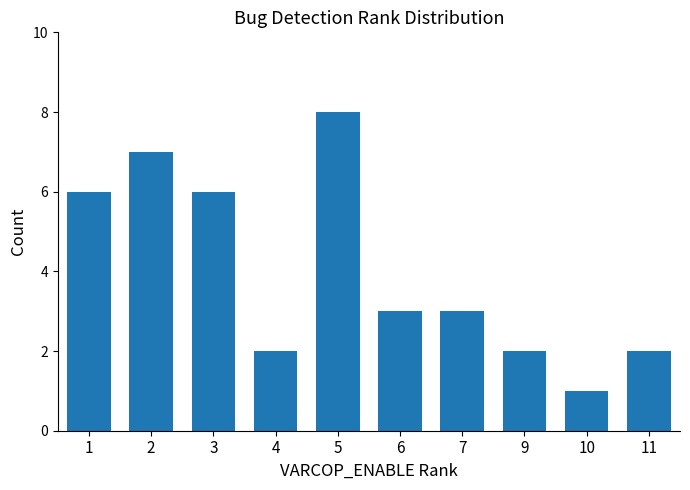

What is the sum of the values at 6 and 9?

5